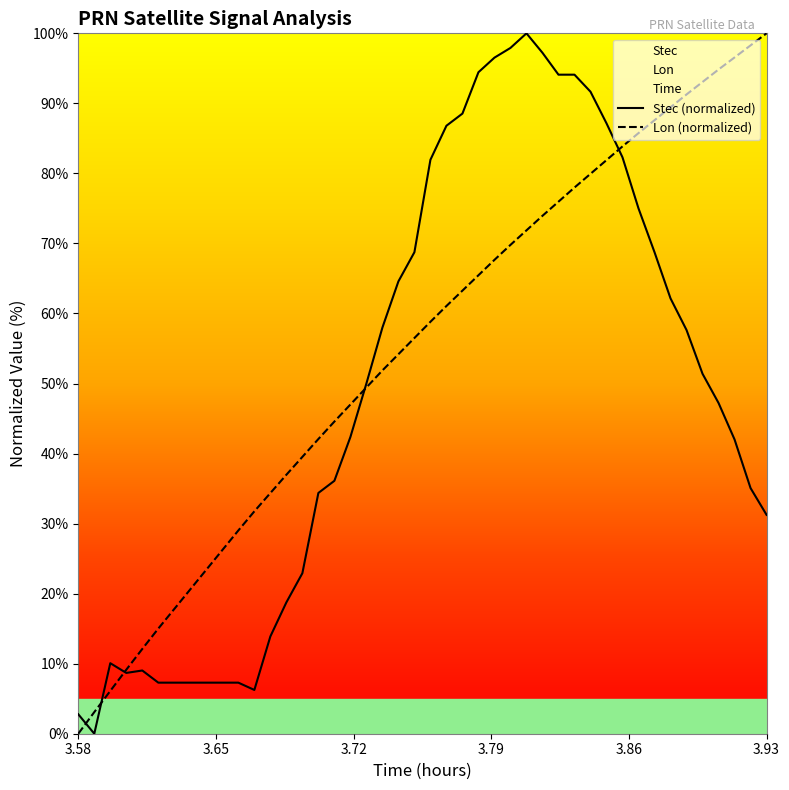

Which category has the lowest value in the Lon (normalized) series?

3.58